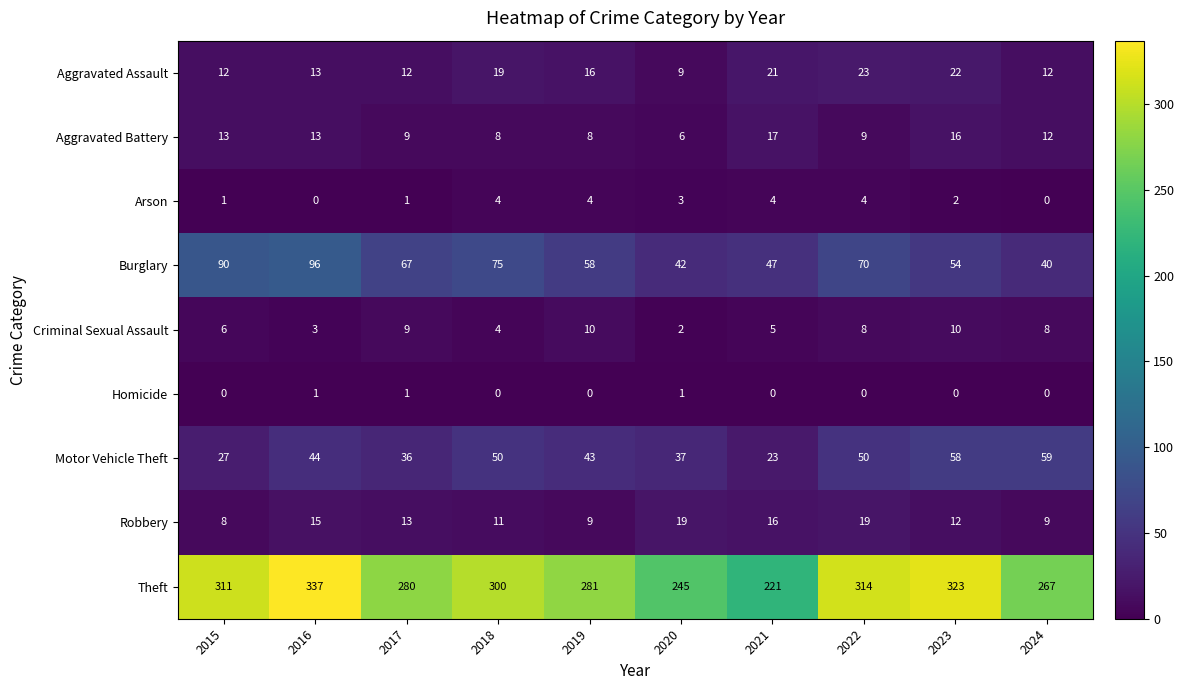

At which category is the sum across all series the highest?

2016